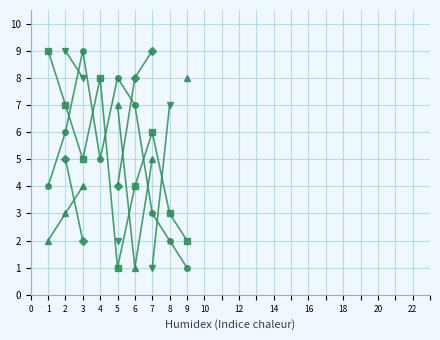

Is this an area chart (filled region under the line)?

No